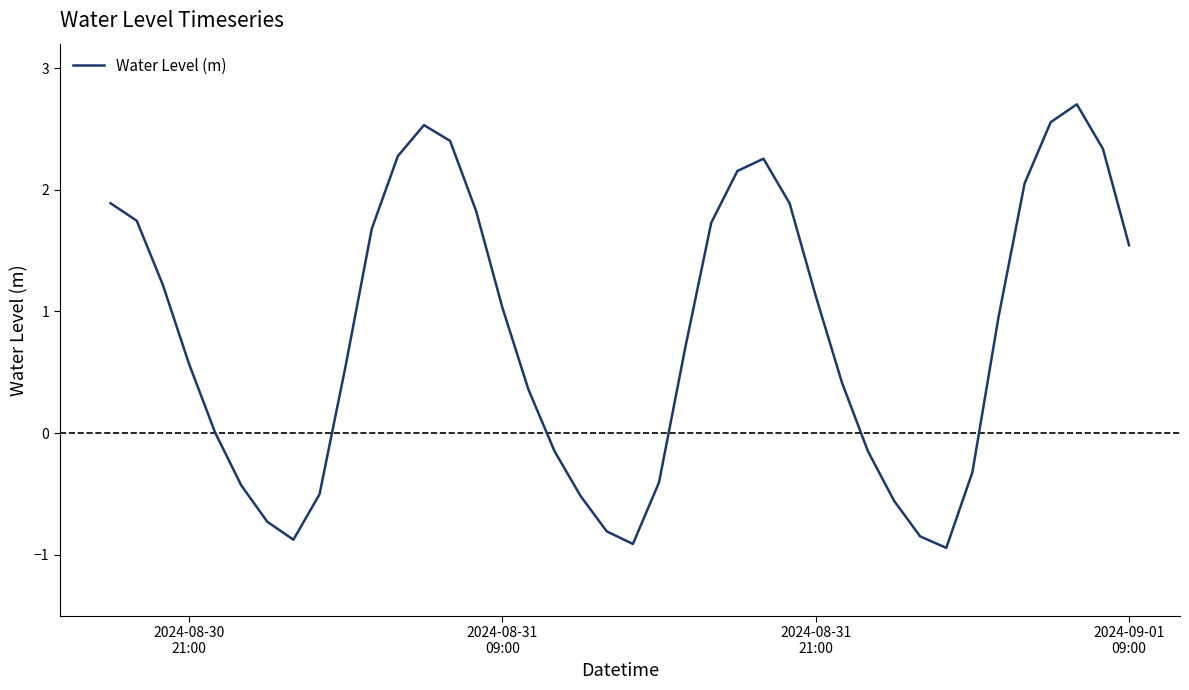

What is the difference between the maximum and minimum values?

3.6